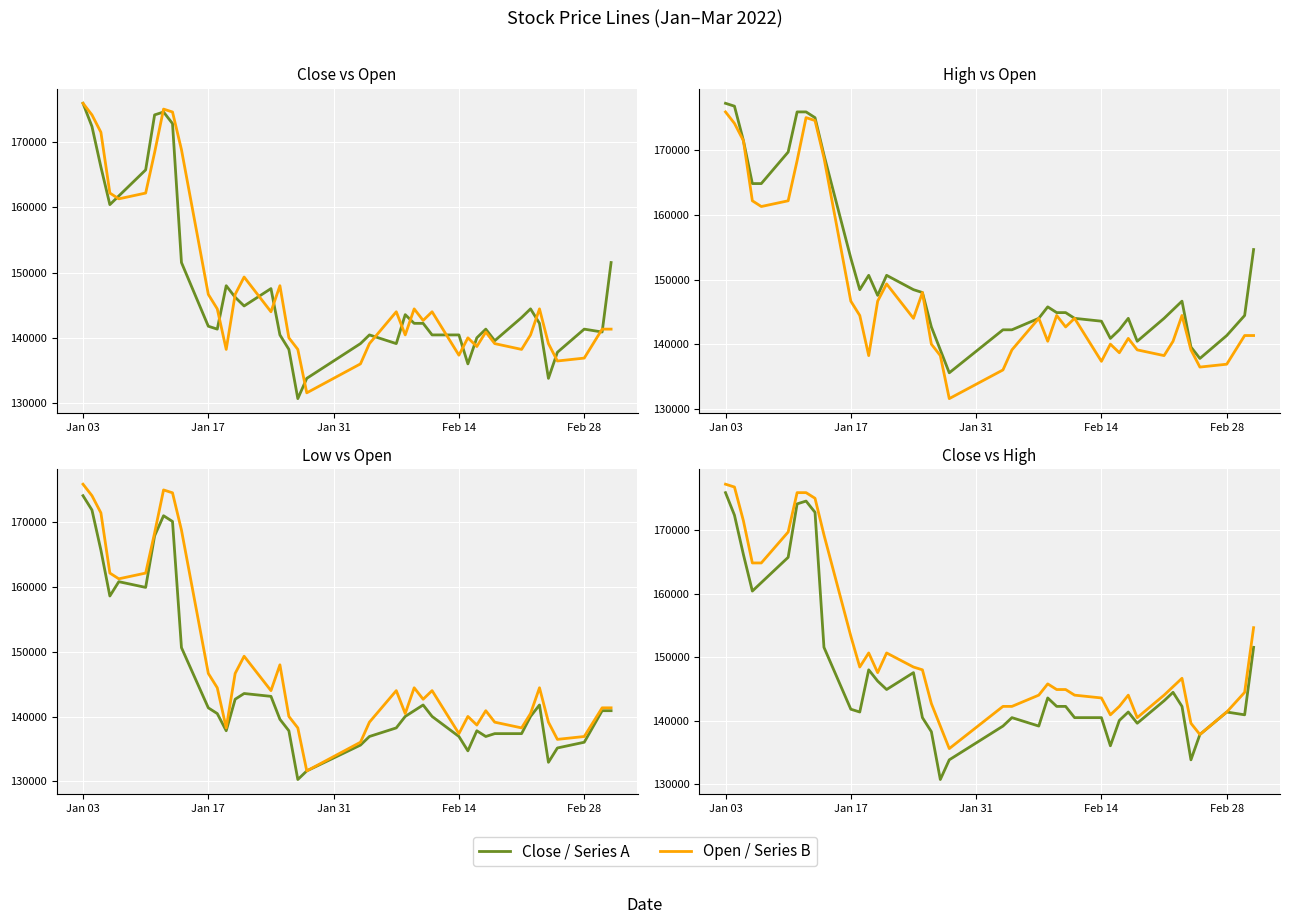

True or false: Open and Low cross at least once.

False